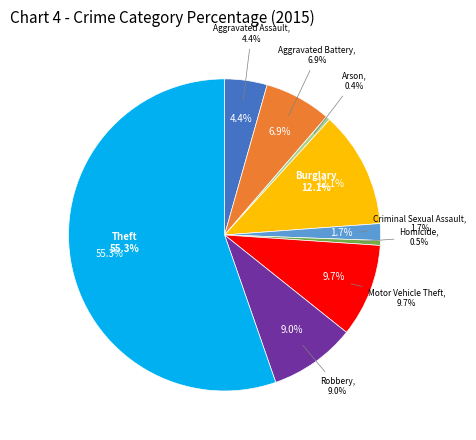

Count the number of slices in the pie.

9